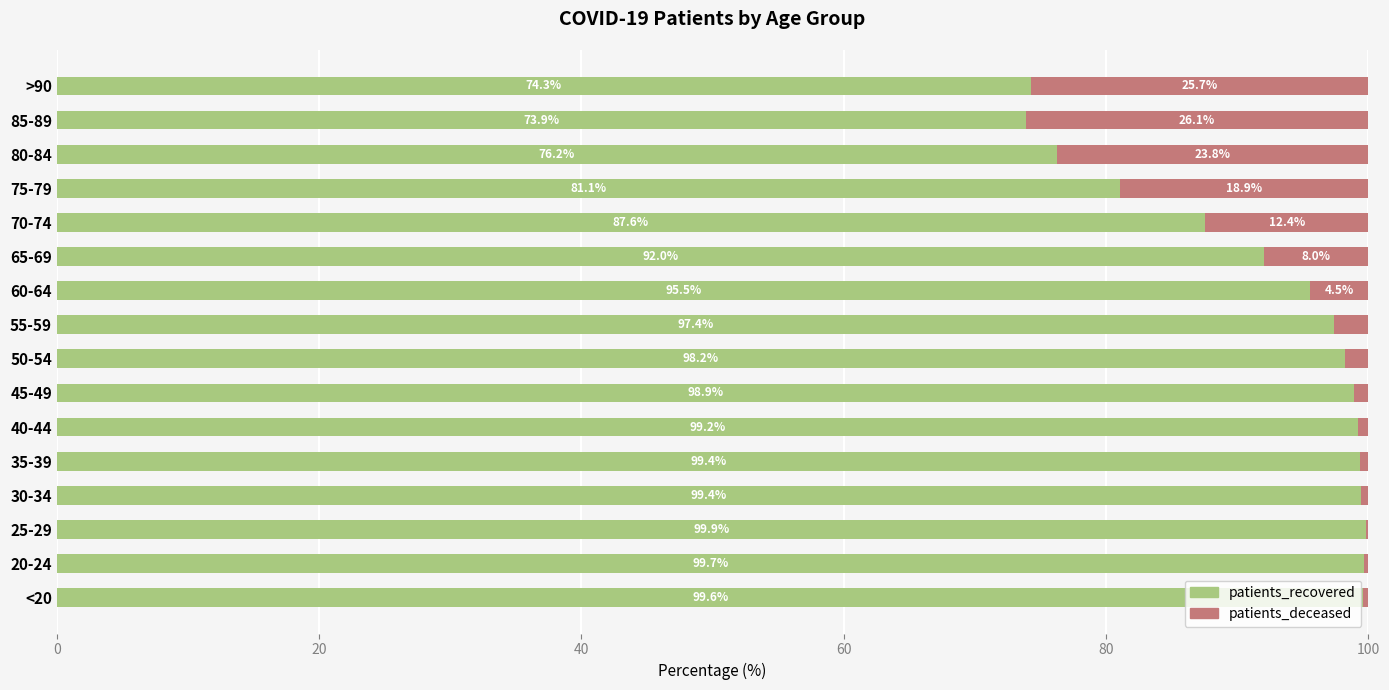

Is it true that patients_recovered equals 22.7 at 70-74?

False